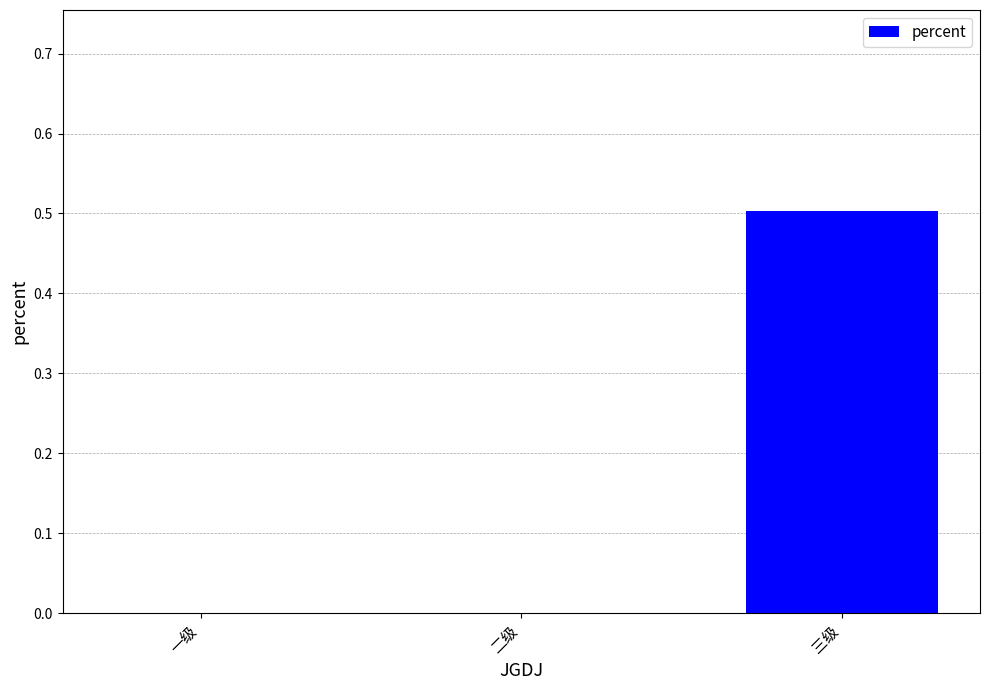

The value at 二级 is 0.0. True or false?

True